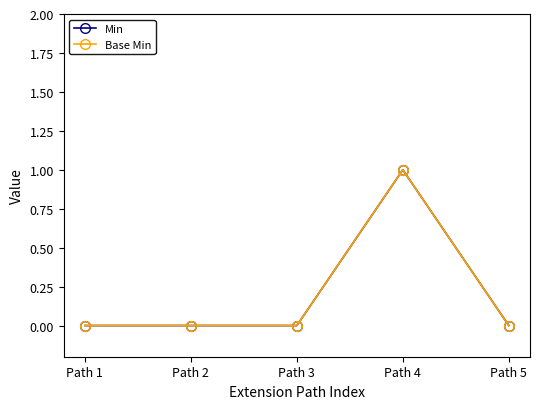

The Base Min series shows 0 at Path 2. True or false?

True